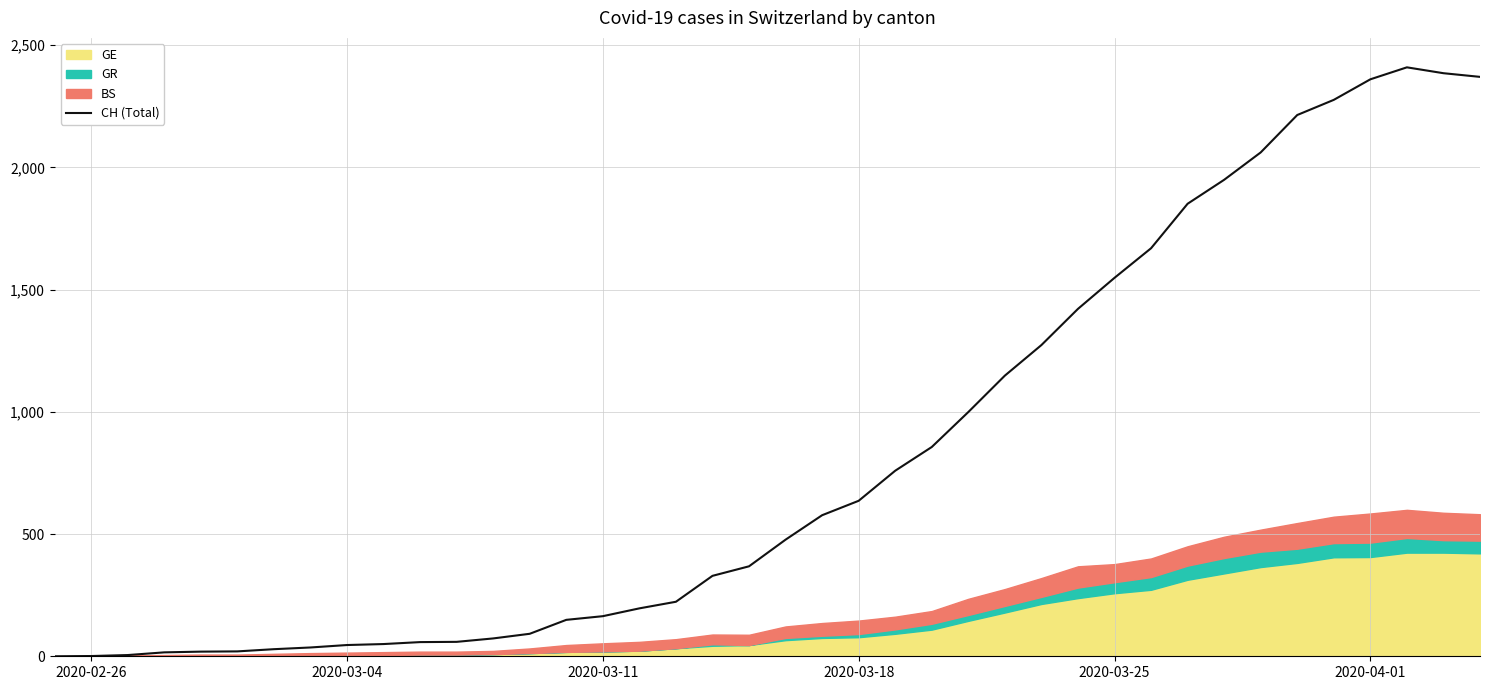

What is the highest value of the CH (Total) series?

2409